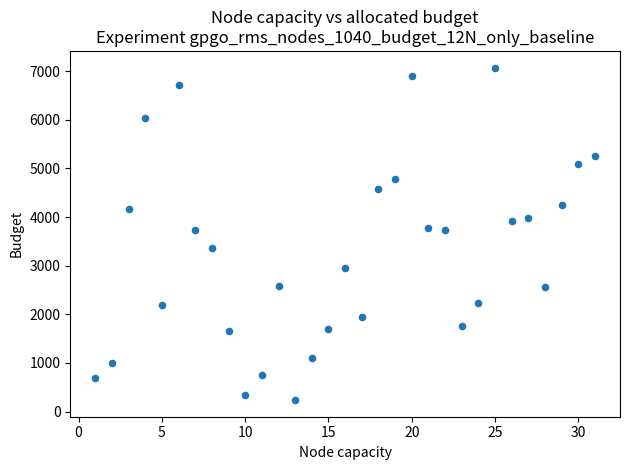

What is the range of Y values (max minus min)?

6839.8